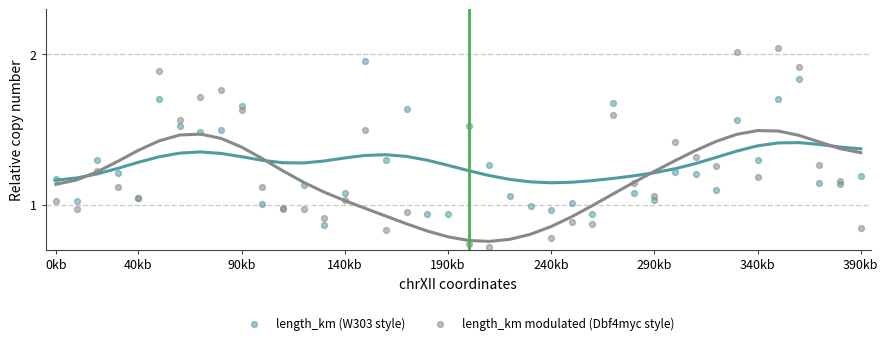

Is the value of length_km (W303 style) at 40kb greater than the value of length_km modulated (Dbf4myc style) at 11?

Yes